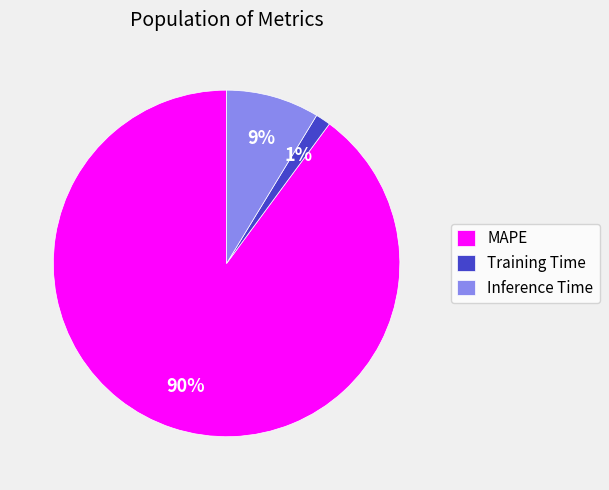

Combined, do MAPE and Training Time account for over 50%?

Yes